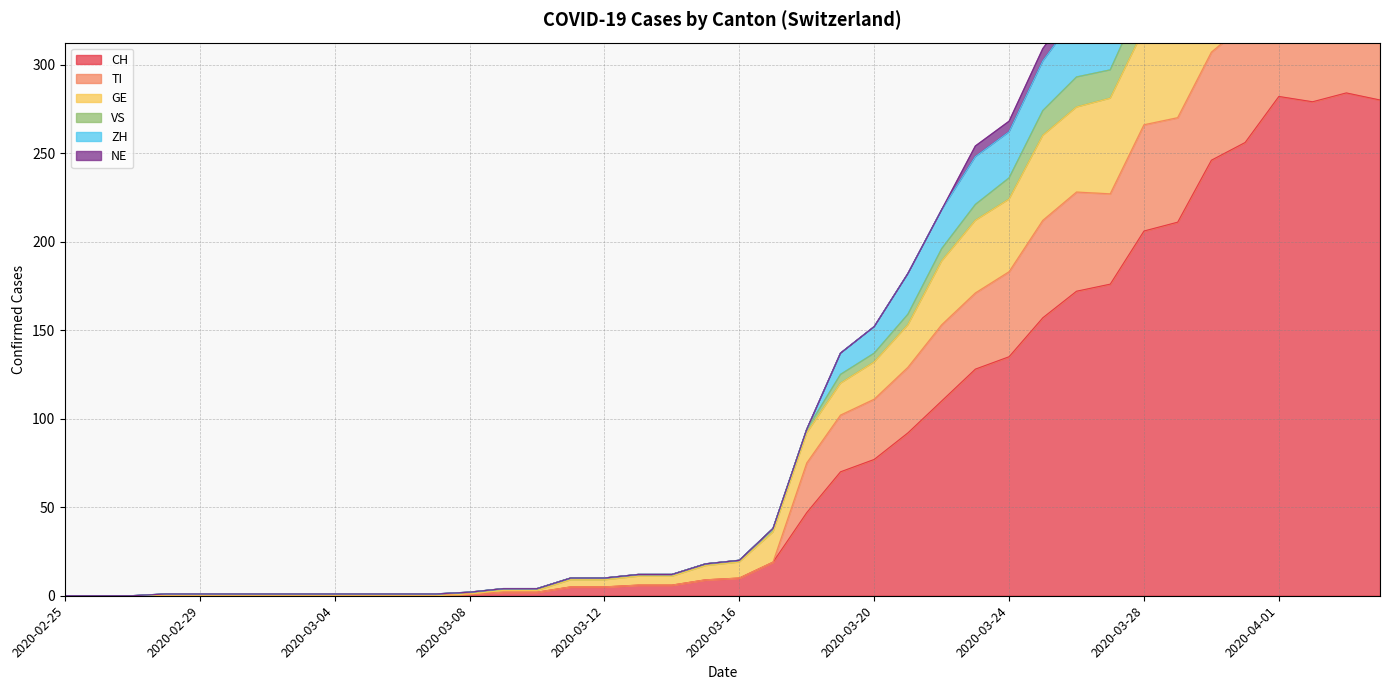

What is the highest value of the CH series?

284